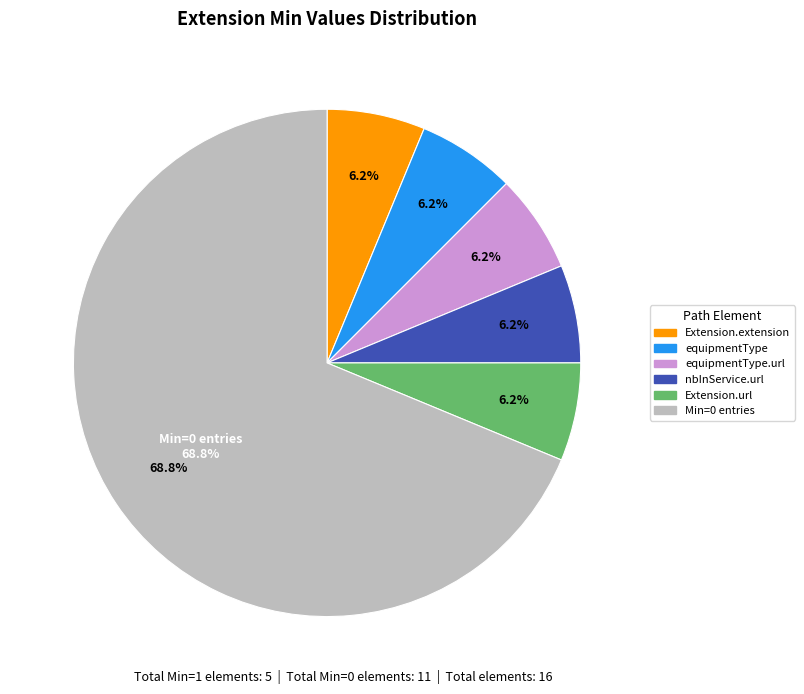

Is there any slice that represents more than half of the pie?

No